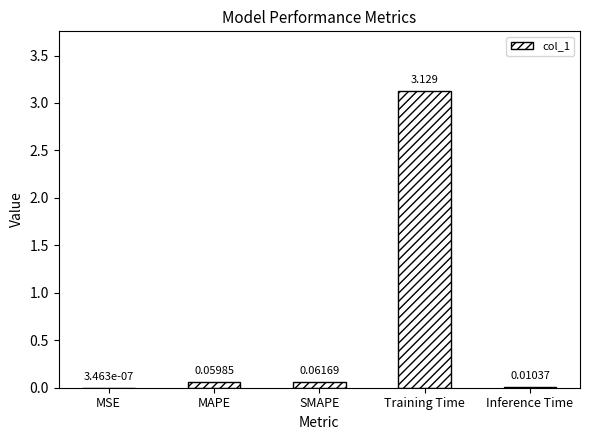

What is the change in value from MAPE to Training Time?

+3.1